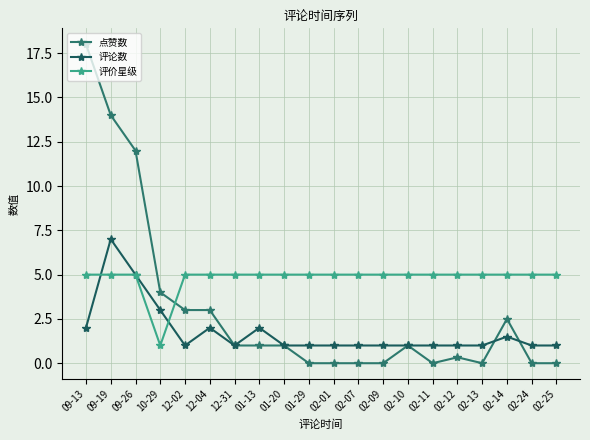

What is the value of the 评论数 point at the 18th from the left?

1.5